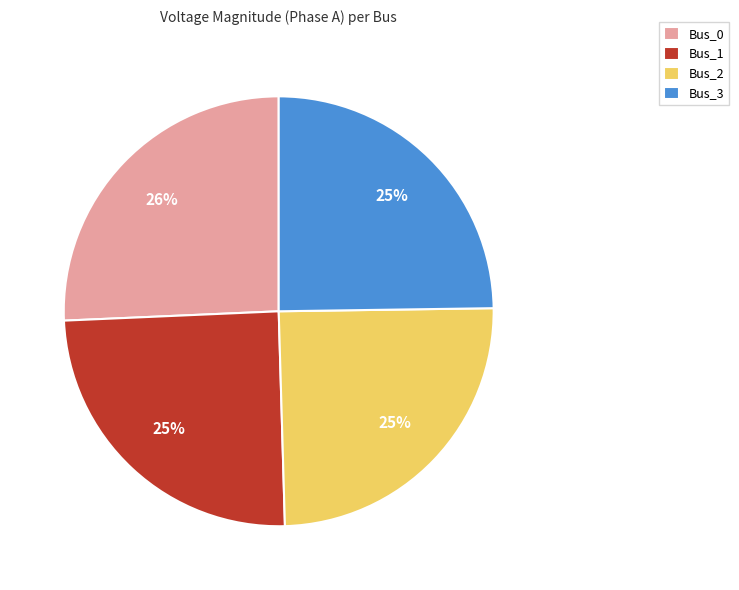

How many slices are in this pie chart?

4